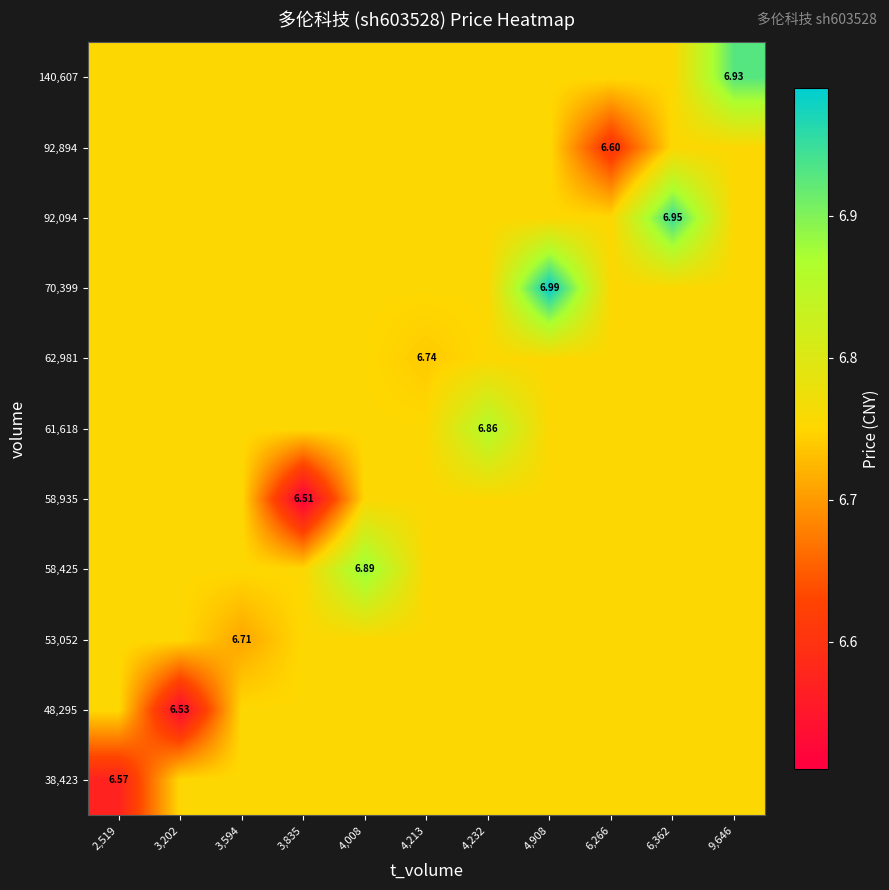

At which category does the chart reach its minimum across all series?

3,835